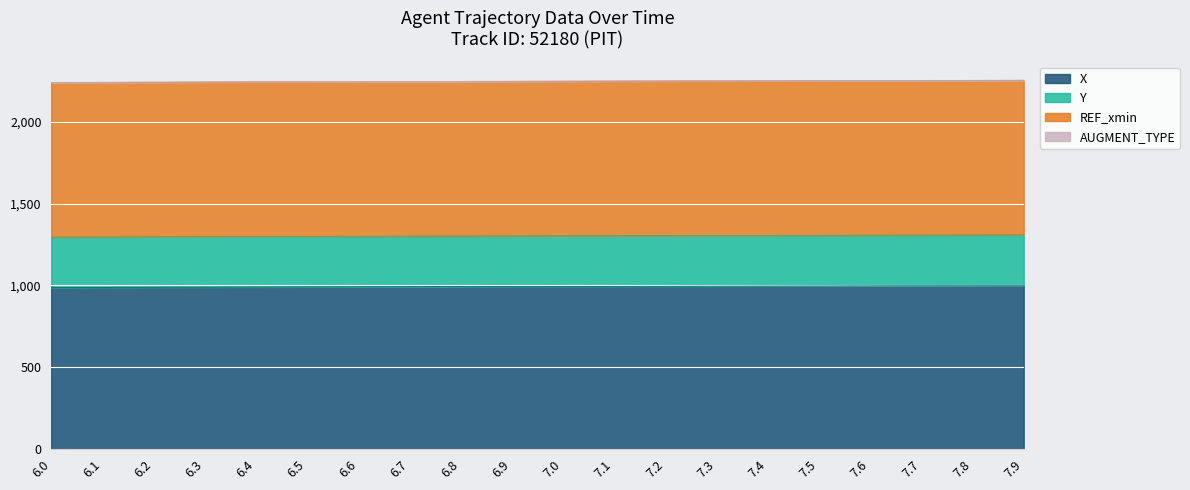

Count the number of data series in this chart.

4